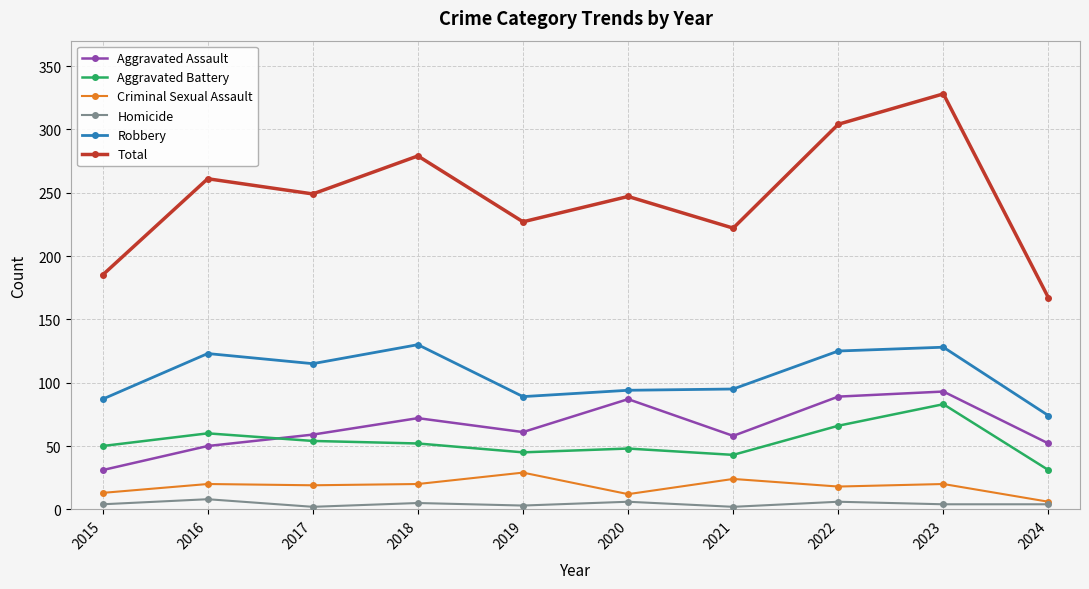

Between 2015 and 2018, which series saw the biggest shift?

Total